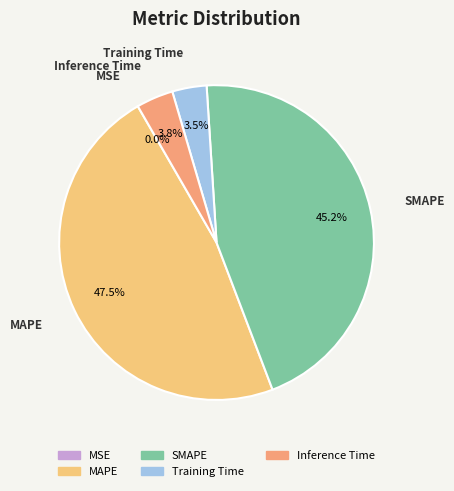

Approximately how many times larger is the value at Training Time compared to MAPE?

0.1